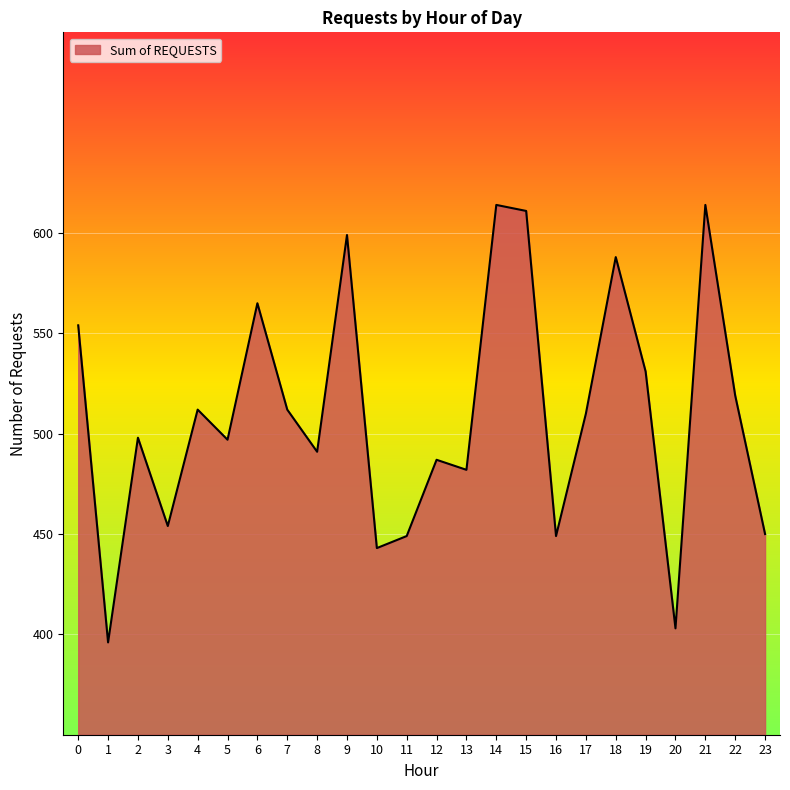

What is the smallest value displayed?

396